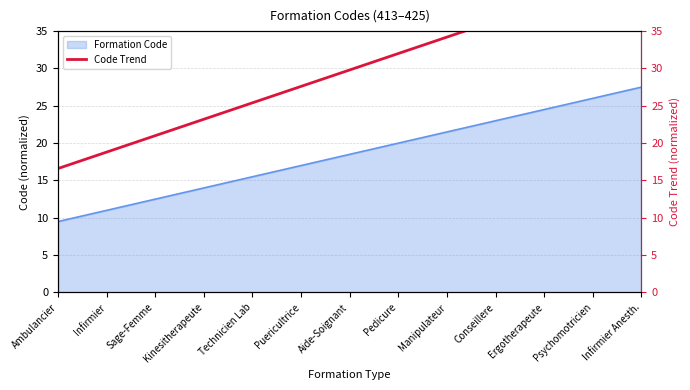

Is it true that the value at Infirmier is 32.4?

False